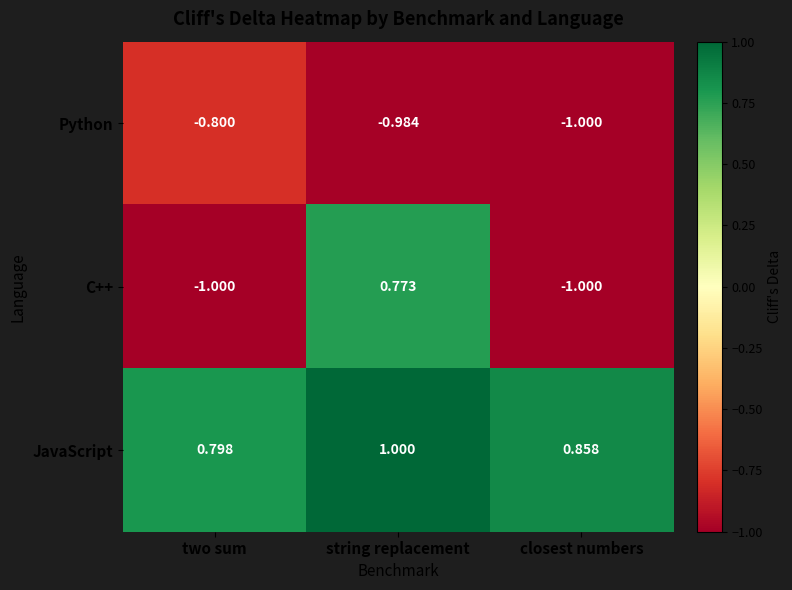

Rank the series by their average value, from lowest to highest.

Python, C++, JavaScript